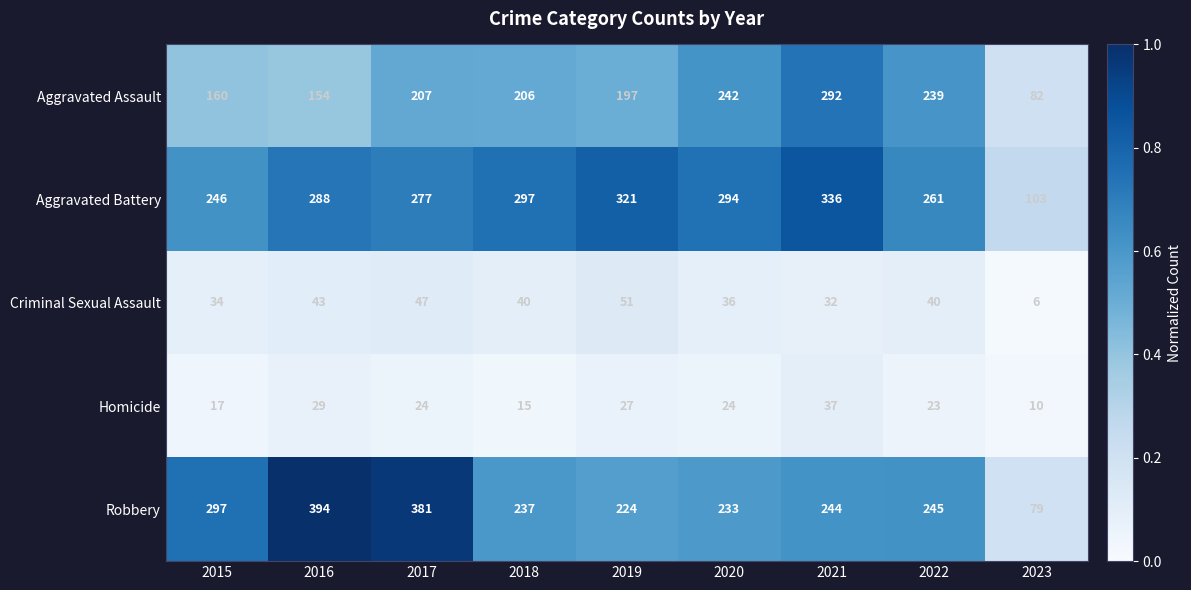

What is the sum of all Criminal Sexual Assault values?

329